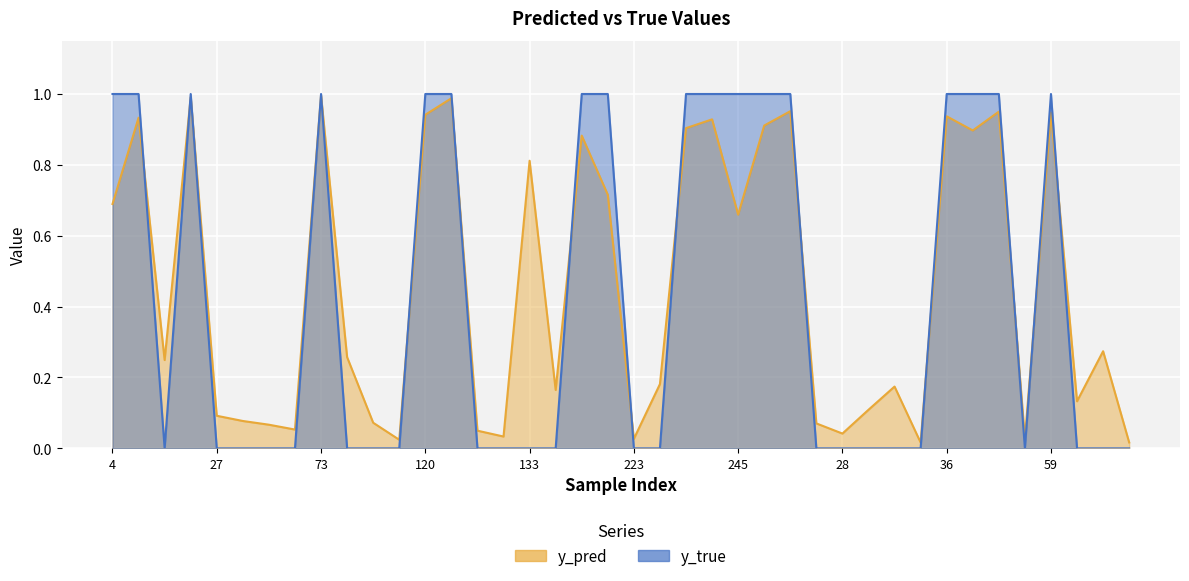

True or false: y_true has a value of 1.0 at 204.

True